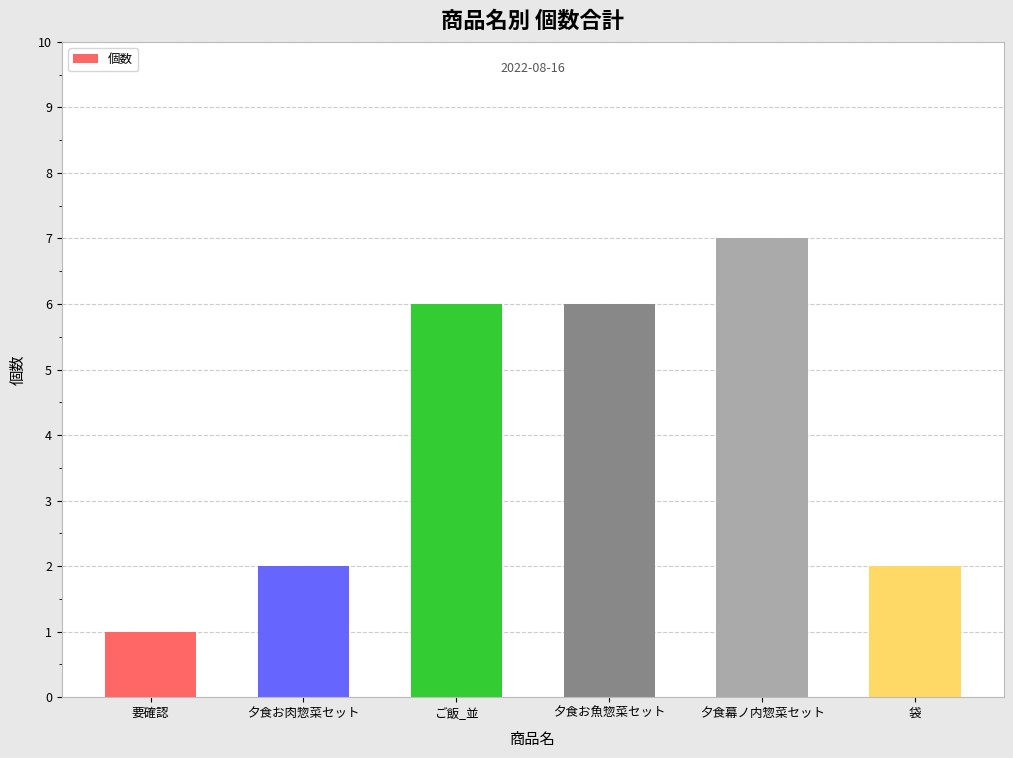

What is the average value?

4